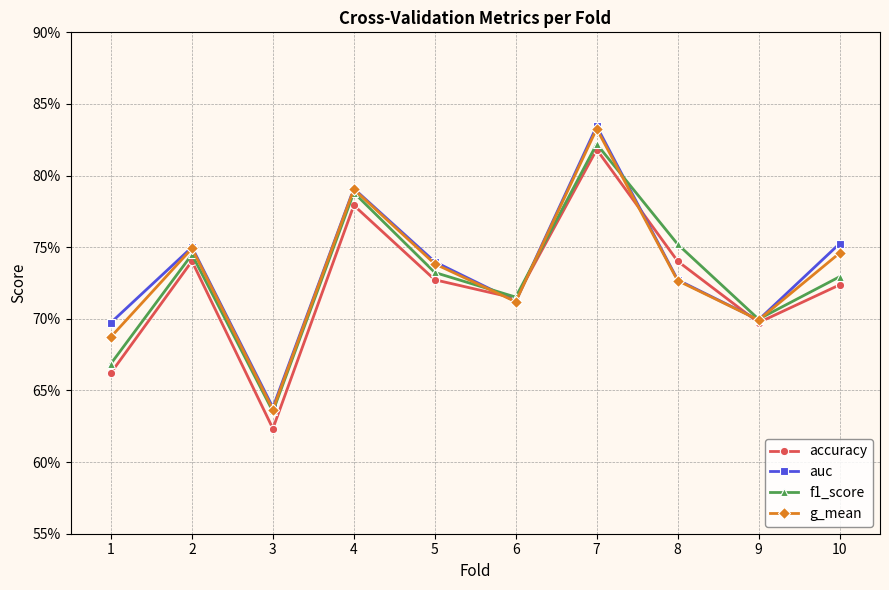

What is the difference between the maximum and second lowest values in the auc series?

0.1